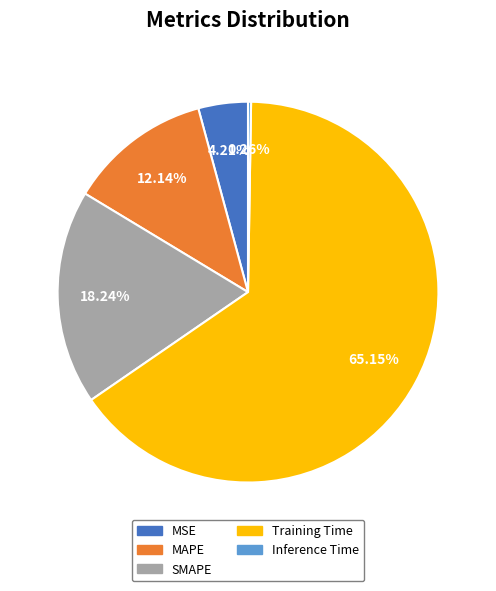

Which category has the biggest portion of the pie?

Training Time